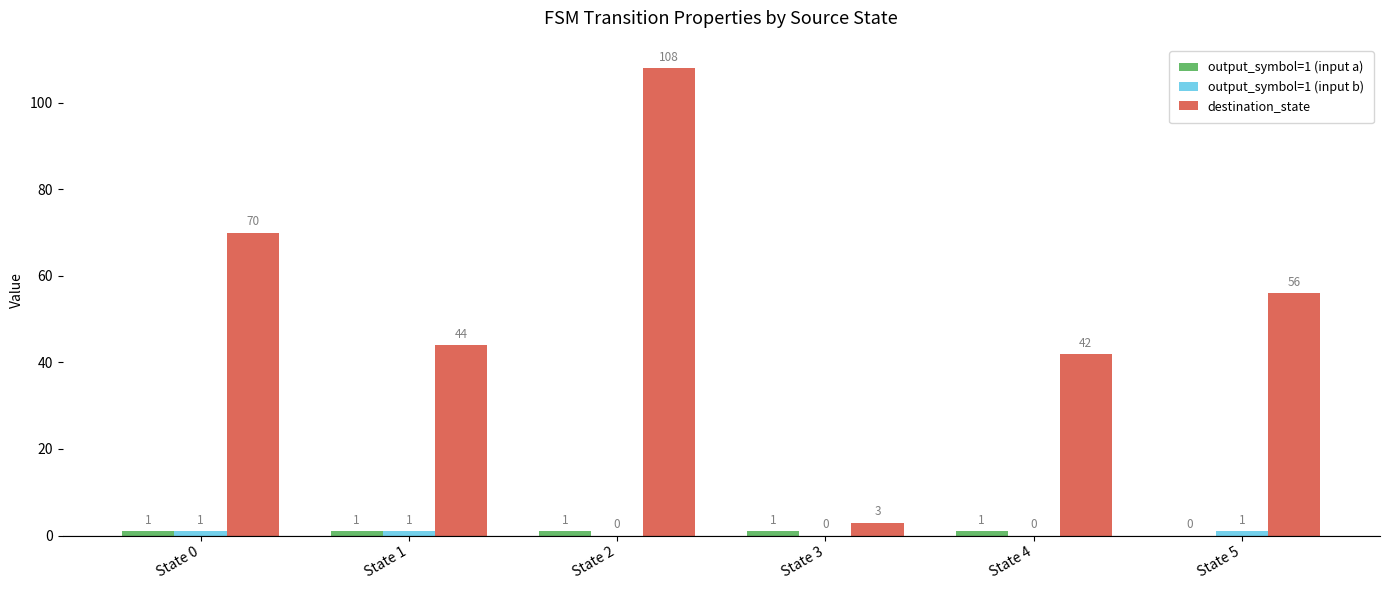

What is the total value across all series at State 4?

43